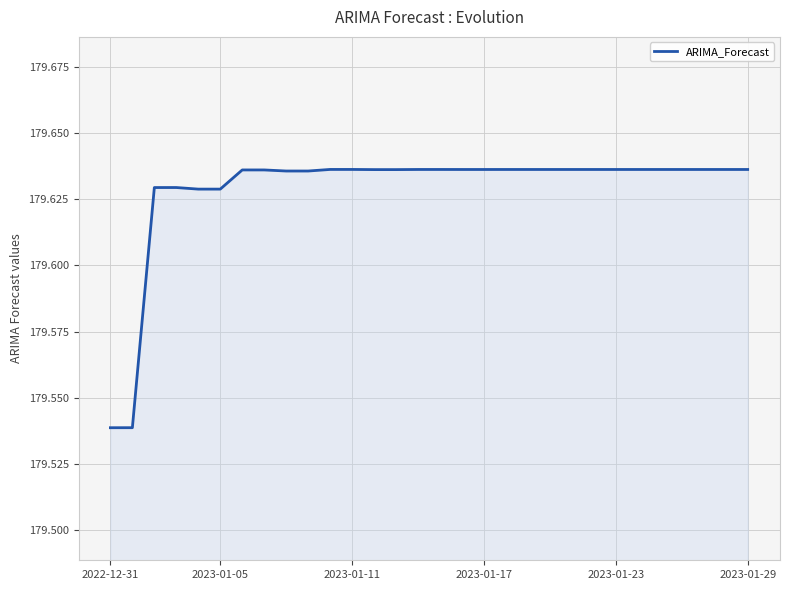

The chart shows a value of 238.3 at 2022-12-31. True or false?

False